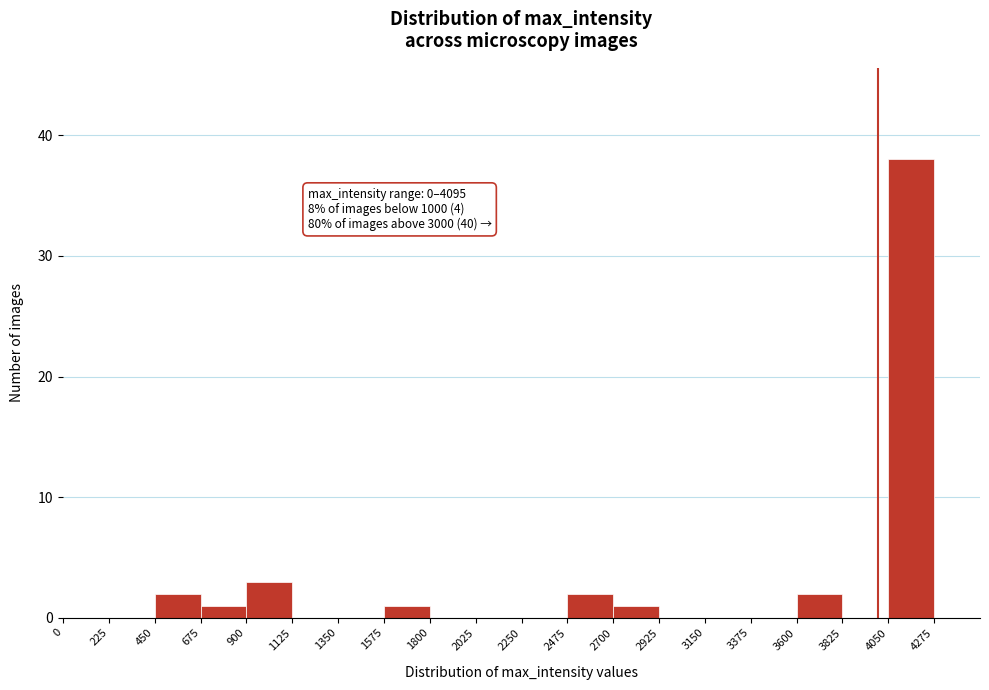

Over which range of the x-axis is the bar tallest?

4050 to 4275